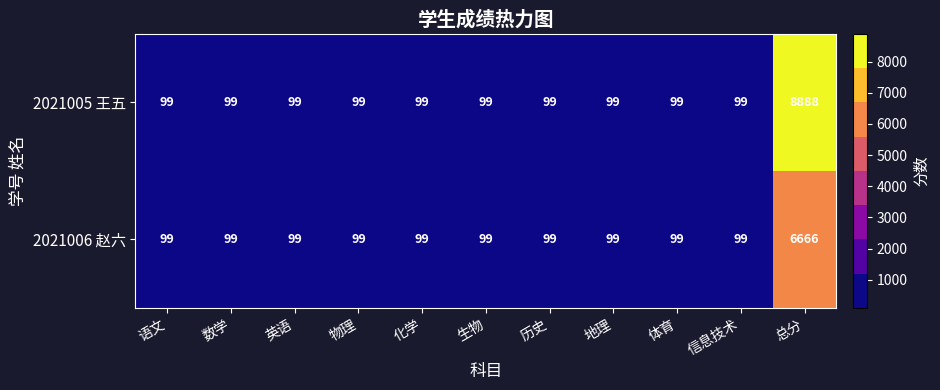

What is the maximum value for 2021005 王五?

8888